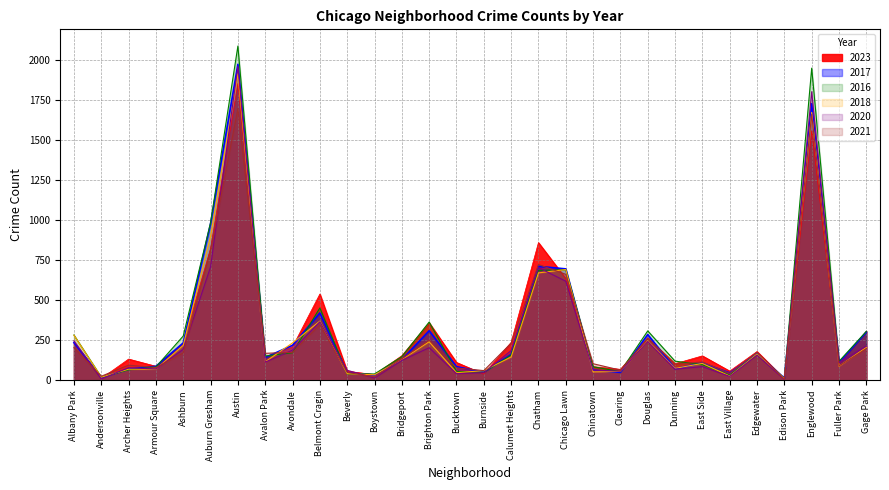

The value of 2020 at Avondale is 188. True or false?

True